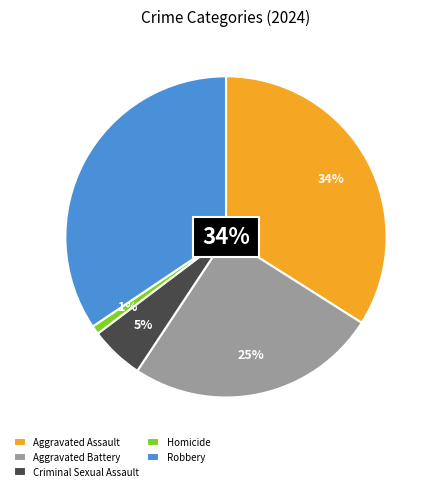

What percentage is the Aggravated Assault slice, to the nearest percent?

34%